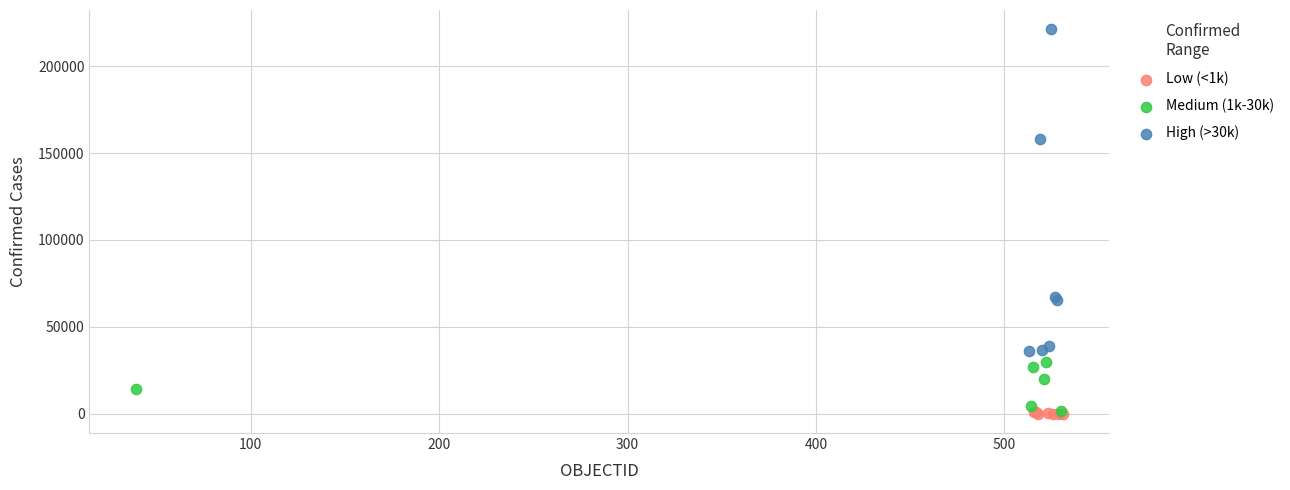

Which series reaches the maximum Y coordinate?

High (>30k)